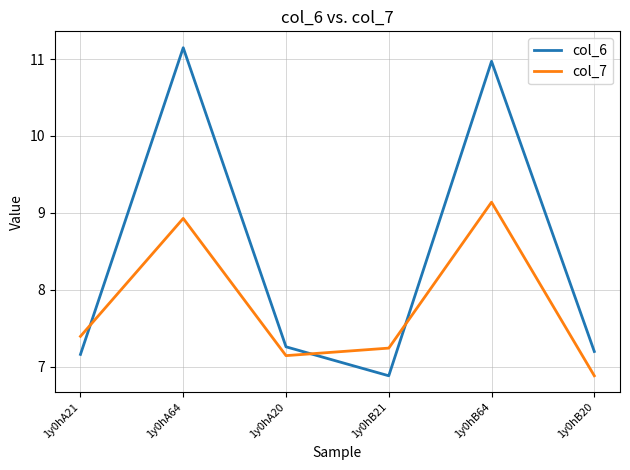

Read the col_6 value at 1y0hA21.

7.2